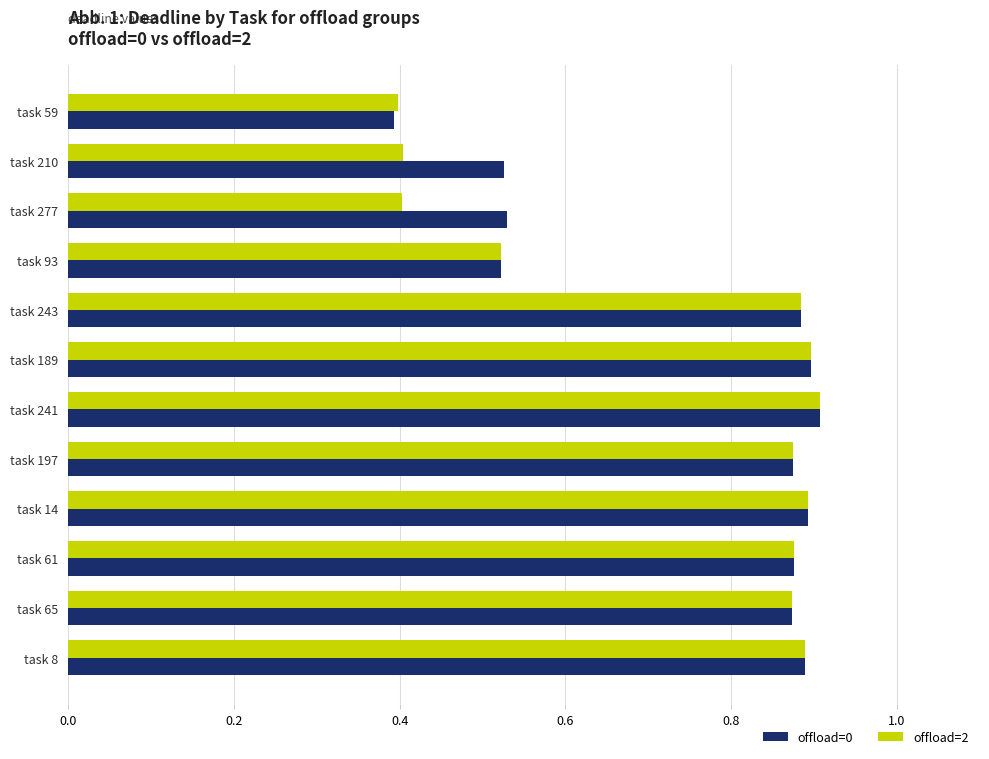

Which series changed the most between task 59 and task 93?

offload=0